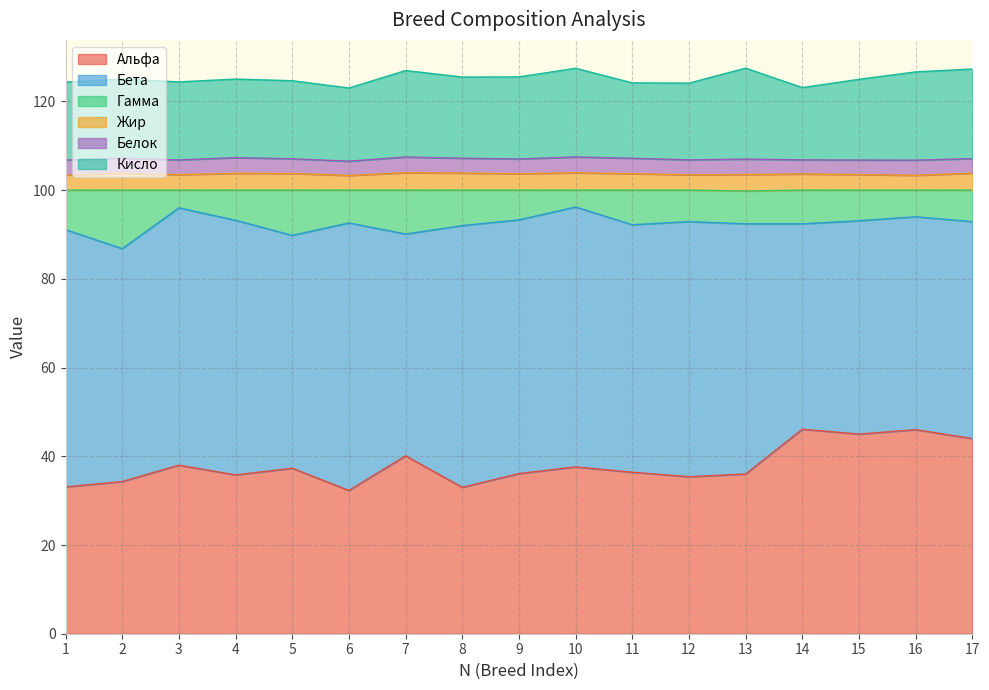

How many interior local valleys does the Гамма series have?

4